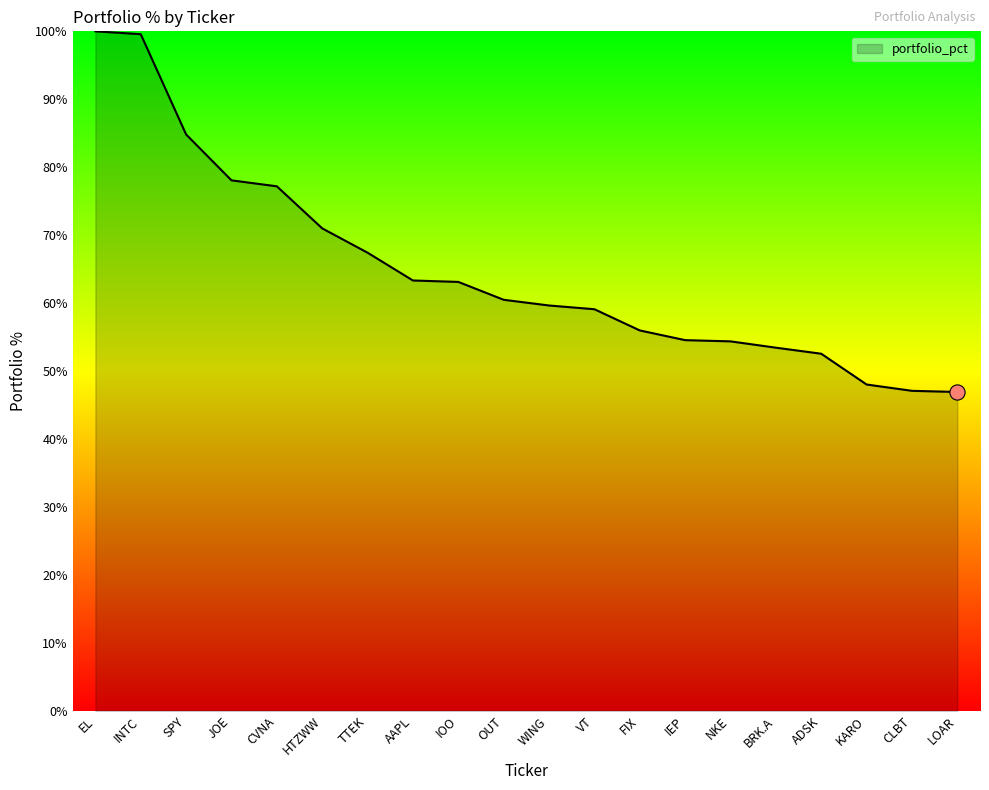

Which has a higher value, IEP or CLBT?

IEP